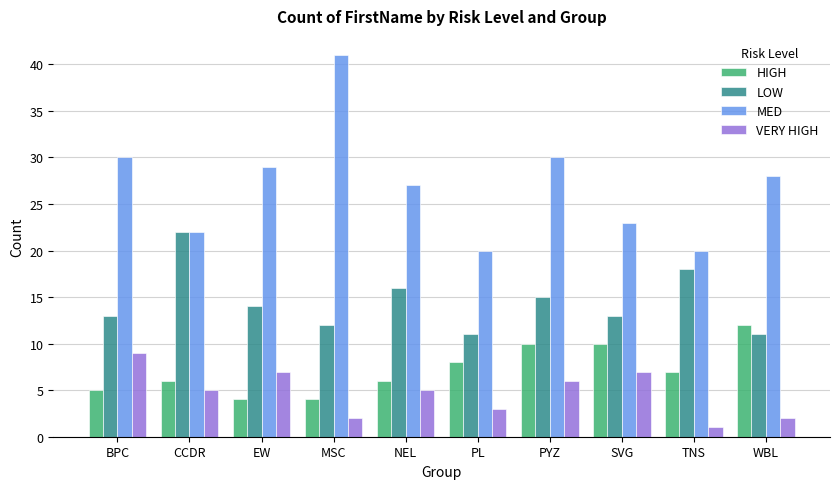

How many values in the LOW series are below 14?

5